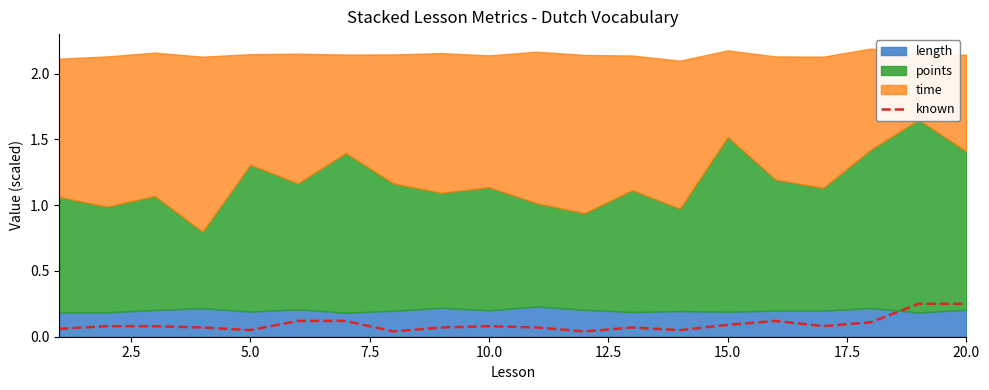

What is the difference between the maximum and minimum values?

0.2